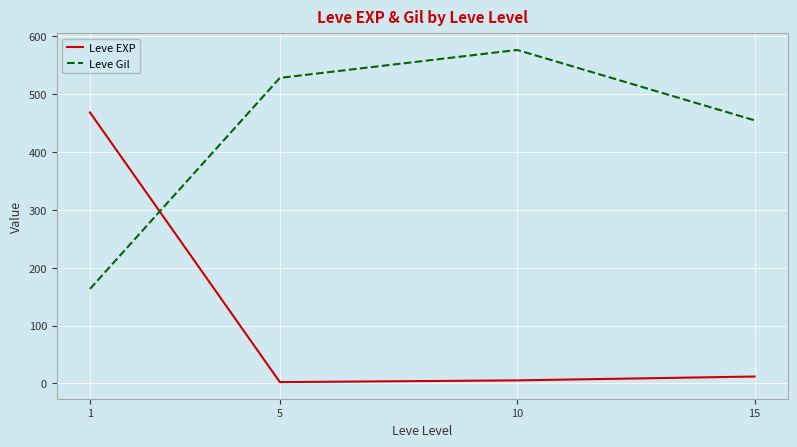

How many values in the Leve Gil series are below 528?

2